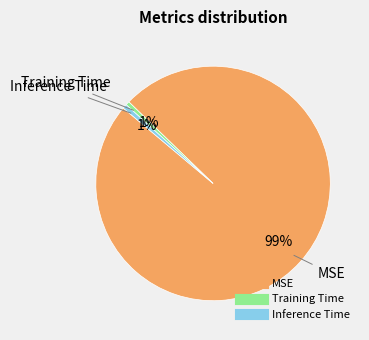

What percentage is the Training Time slice, to the nearest percent?

1%